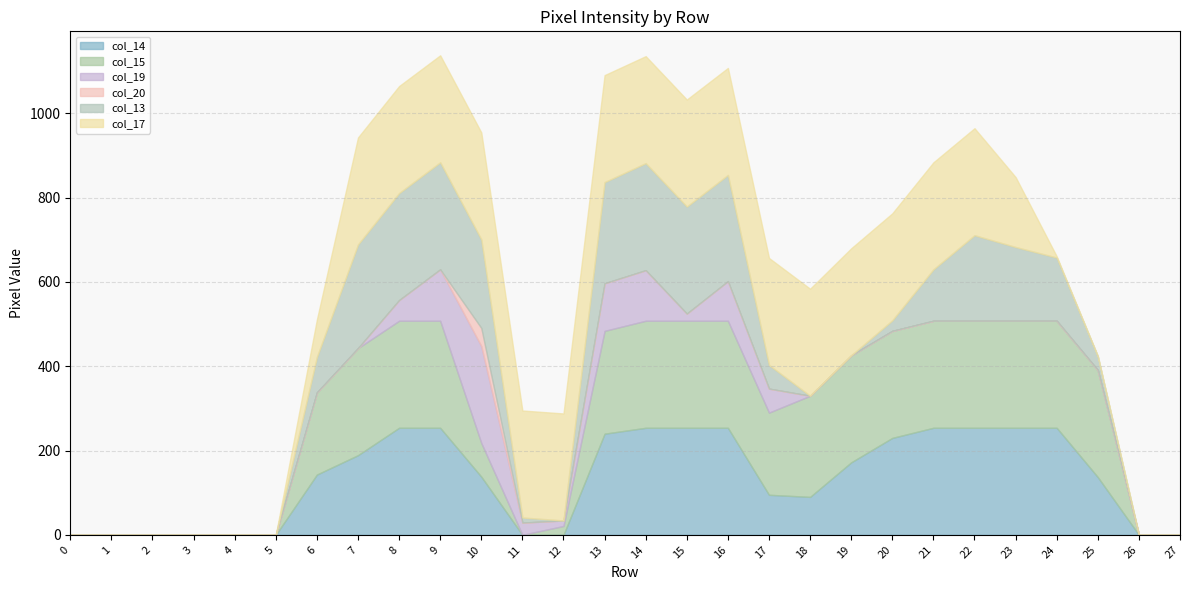

Does the chart have visible grid lines?

Yes